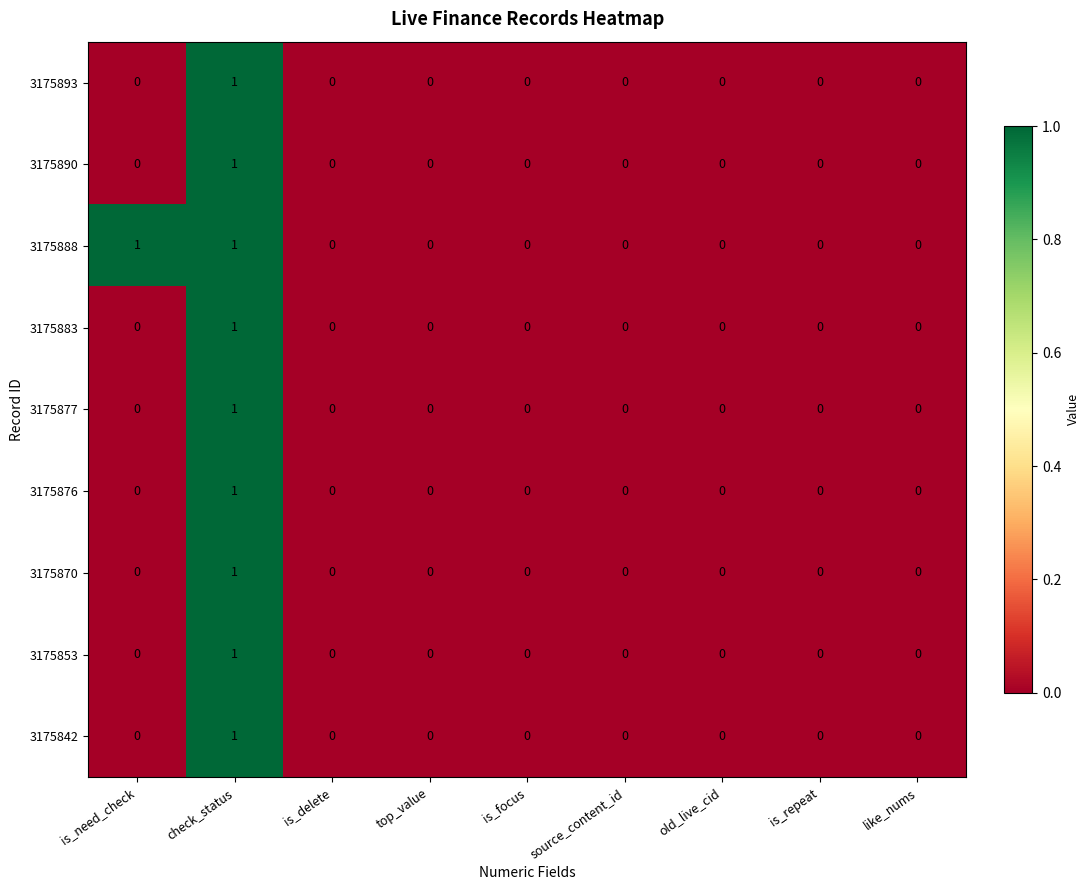

True or false: 3175883 has a value of 0 at source_content_id.

True